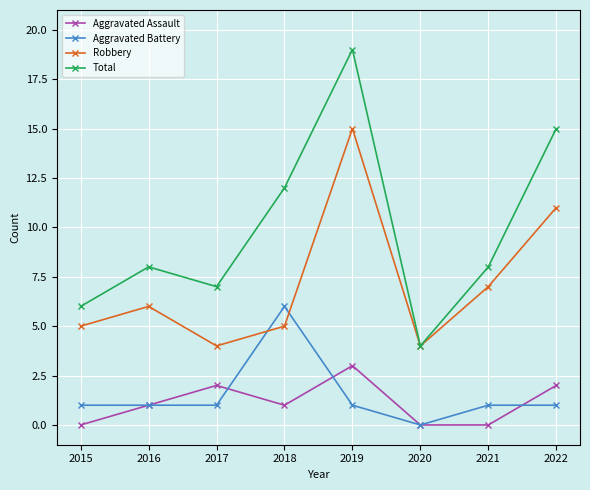

Reading left to right, what are all the values shown in this chart?

Aggravated Assault: 2015=0	2016=1	2017=2	2018=1	2019=3	2020=0	2021=0	2022=2
Aggravated Battery: 2015=1	2016=1	2017=1	2018=6	2019=1	2020=0	2021=1	2022=1
Robbery: 2015=5	2016=6	2017=4	2018=5	2019=15	2020=4	2021=7	2022=11
Total: 2015=6	2016=8	2017=7	2018=12	2019=19	2020=4	2021=8	2022=15